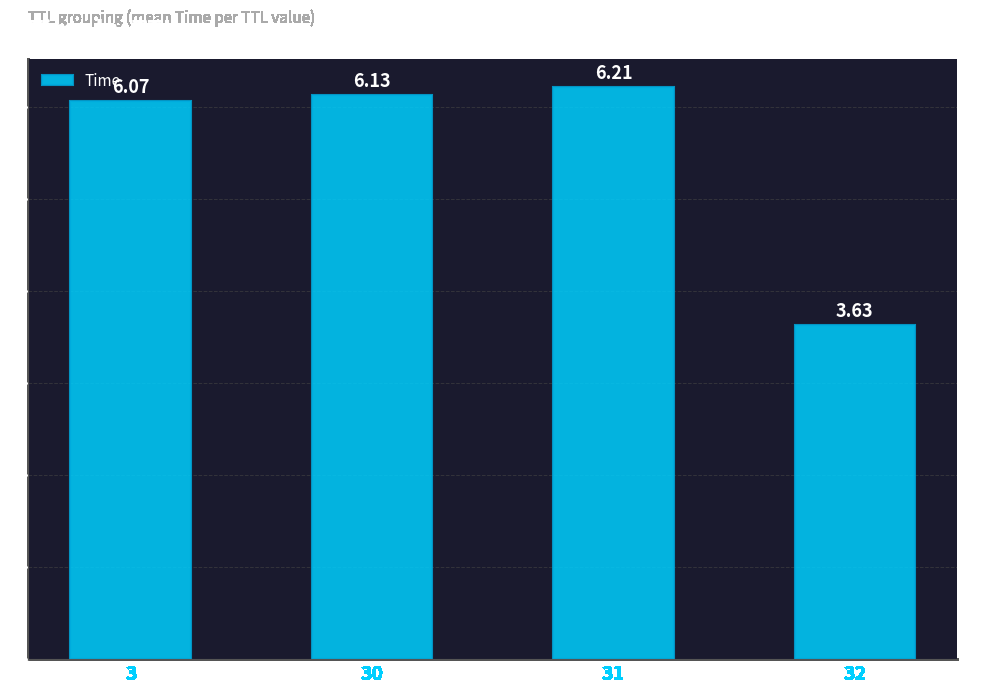

What is the average value?

5.5